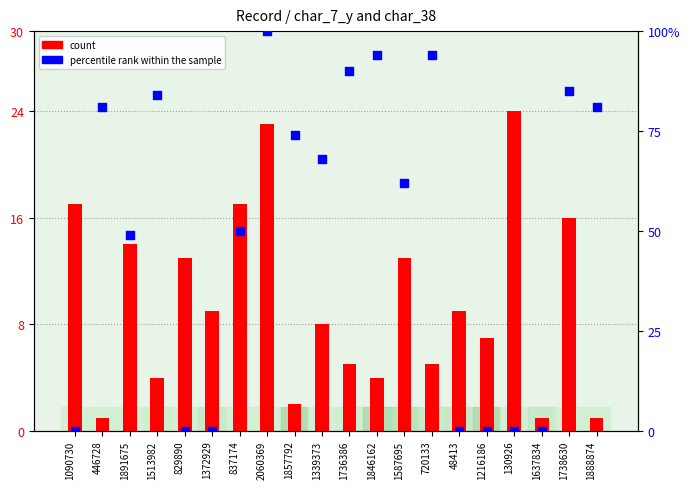

Which series has the largest total across all categories?

percentile rank within the sample